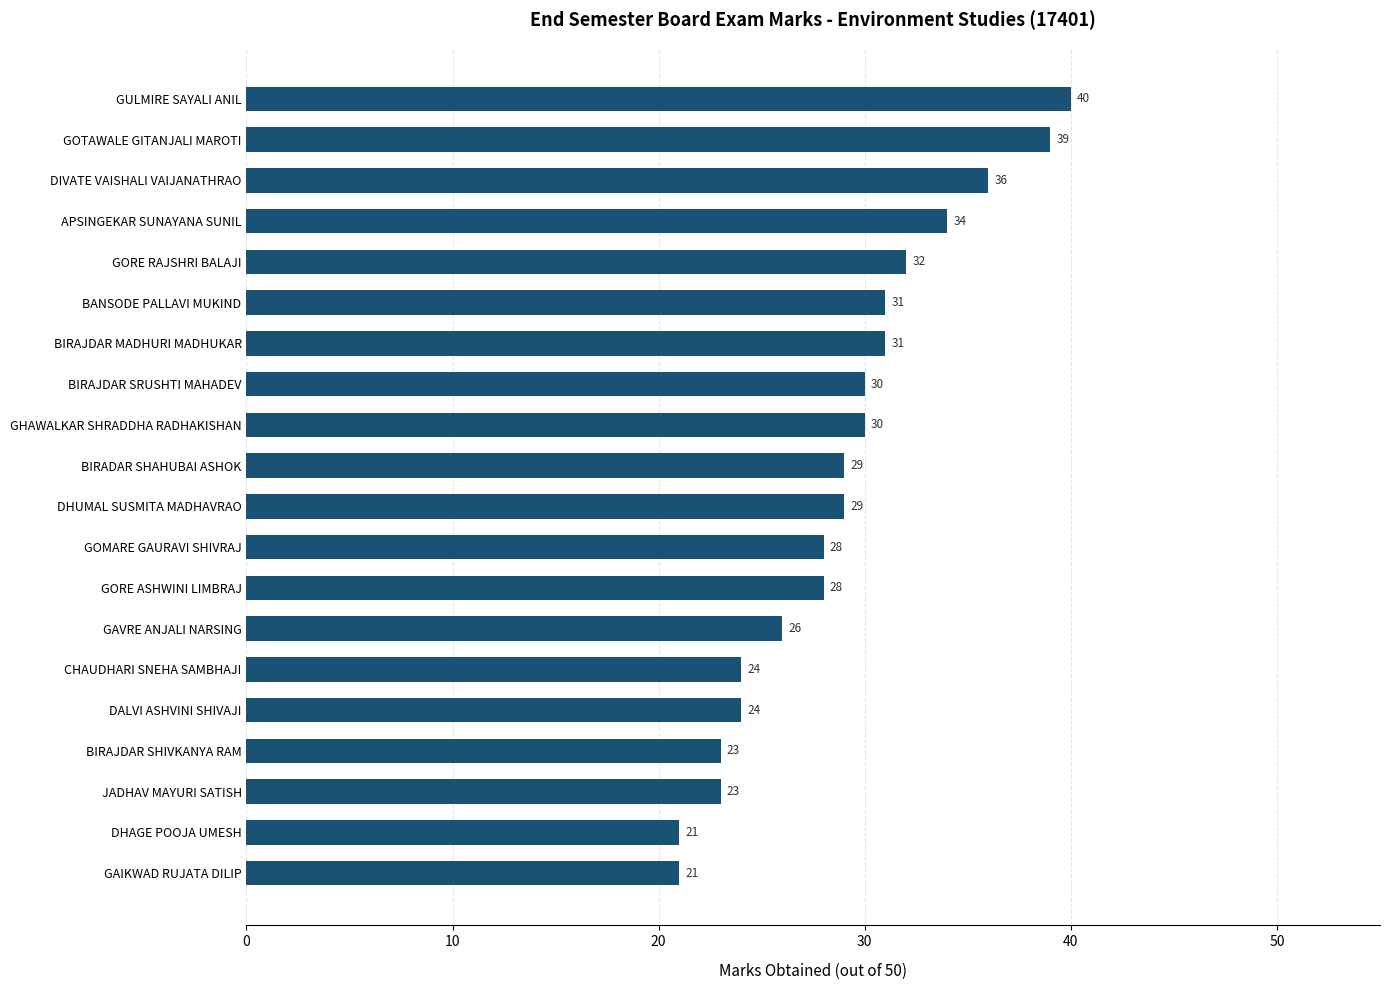

How many data points are less than 29?

9